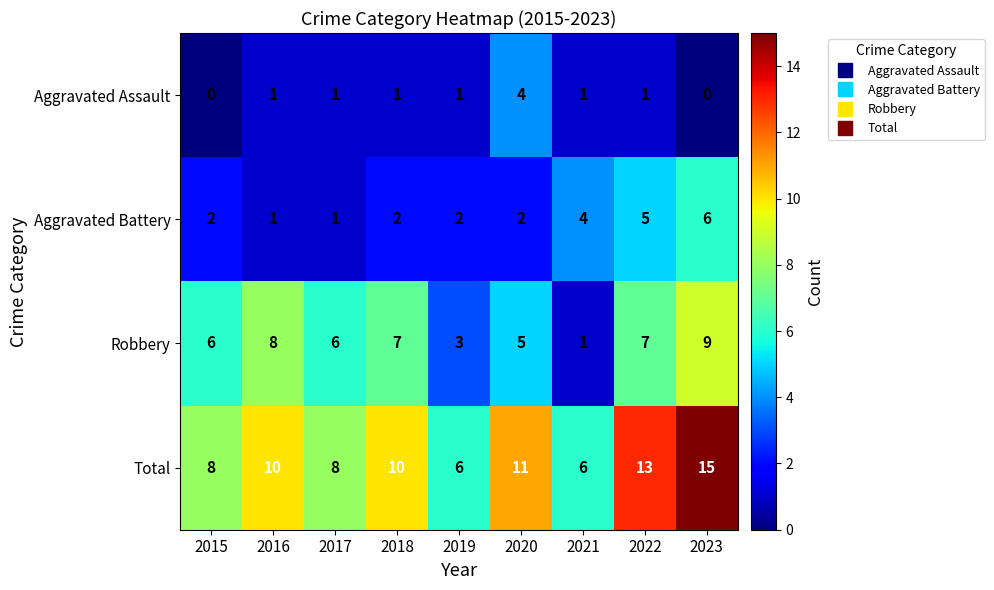

Count the number of data series in this chart.

4